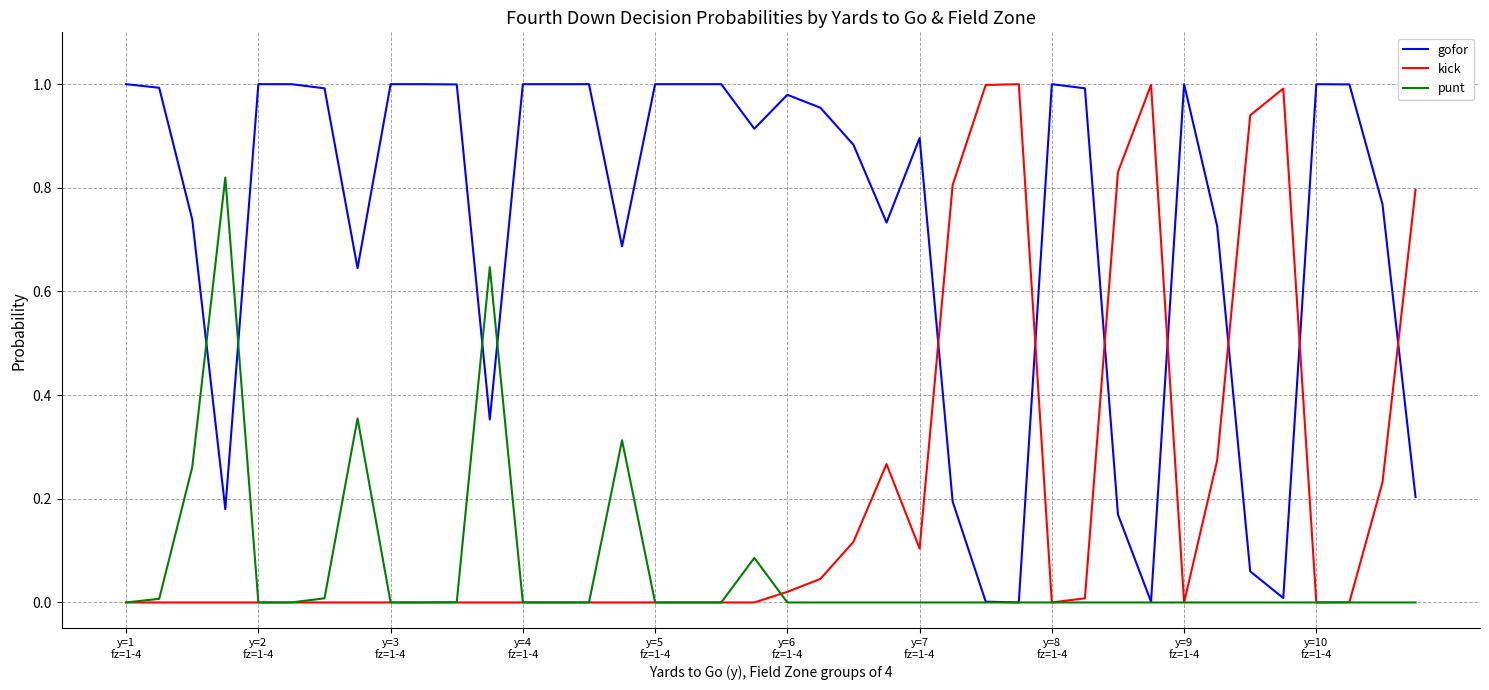

Rank the series by their average value, from lowest to highest.

punt, kick, gofor